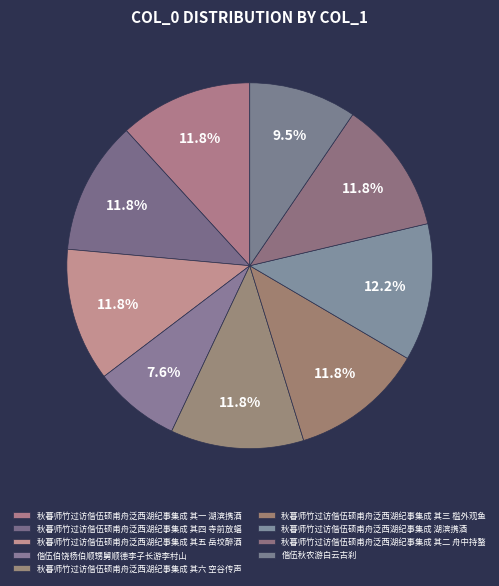

What is the total percentage of 秋暮师竹过访偕伍硕甫舟泛西湖纪事集成 其四 寺前放蝠 and 秋暮师竹过访偕伍硕甫舟泛西湖纪事集成 其五 岳坟醉酒?

23.6%